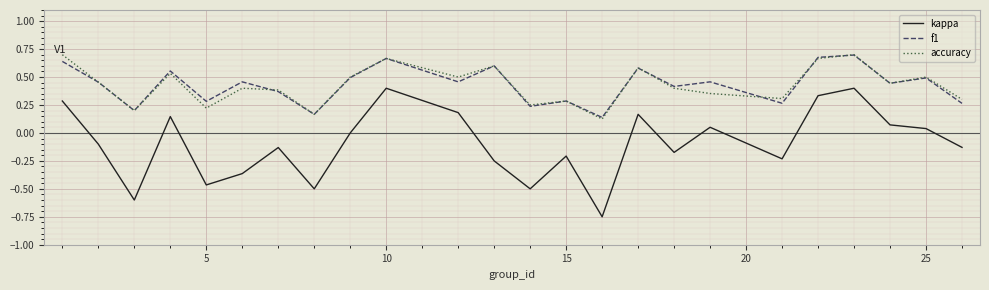

Which series has the largest range (max minus min)?

kappa